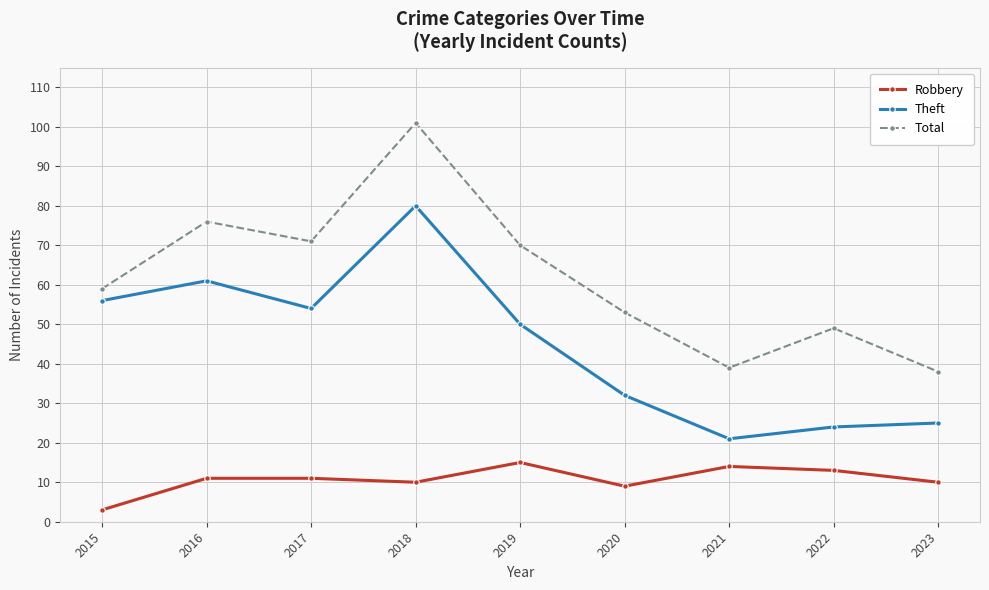

Reading right to left, what are all the values shown in this chart?

Robbery: 10	13	14	9	15	10	11	11	3
Theft: 25	24	21	32	50	80	54	61	56
Total: 38	49	39	53	70	101	71	76	59